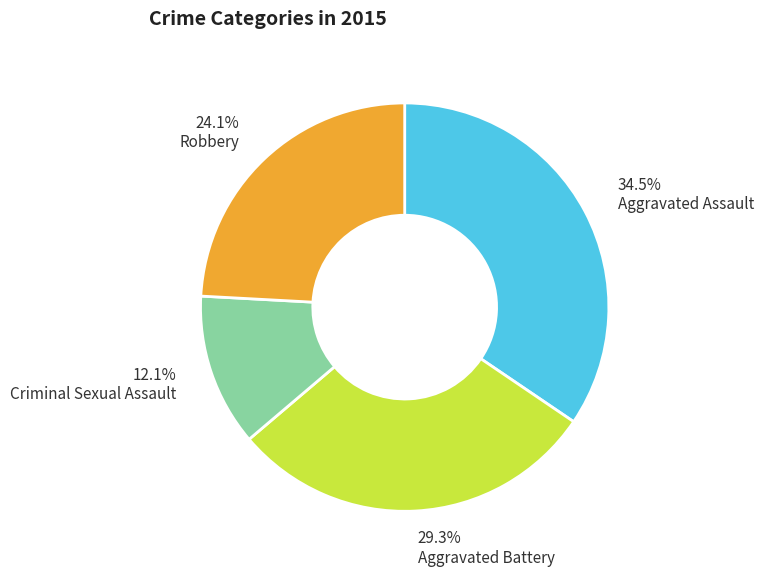

Does Aggravated Battery represent more than half of the total?

No